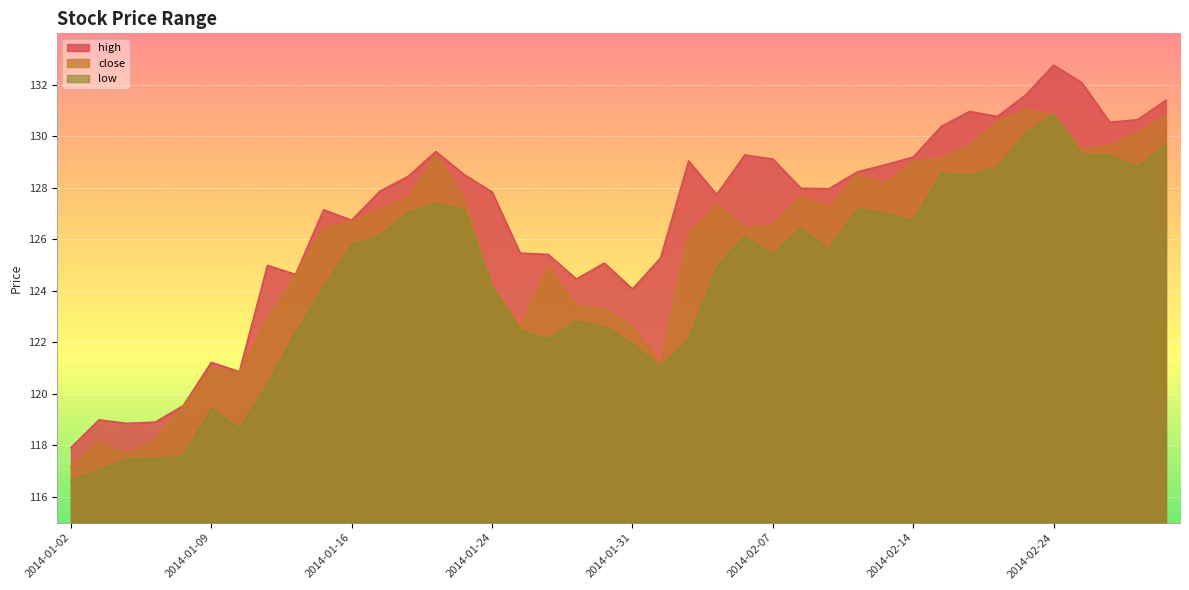

What is the spread (max minus min) of values at 2014-02-13?

1.9